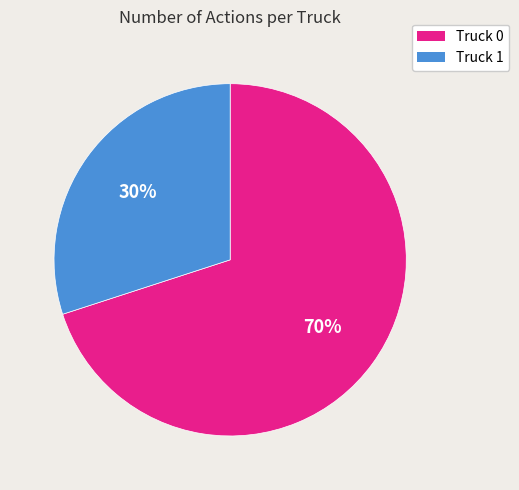

What is the majority slice?

Truck 0